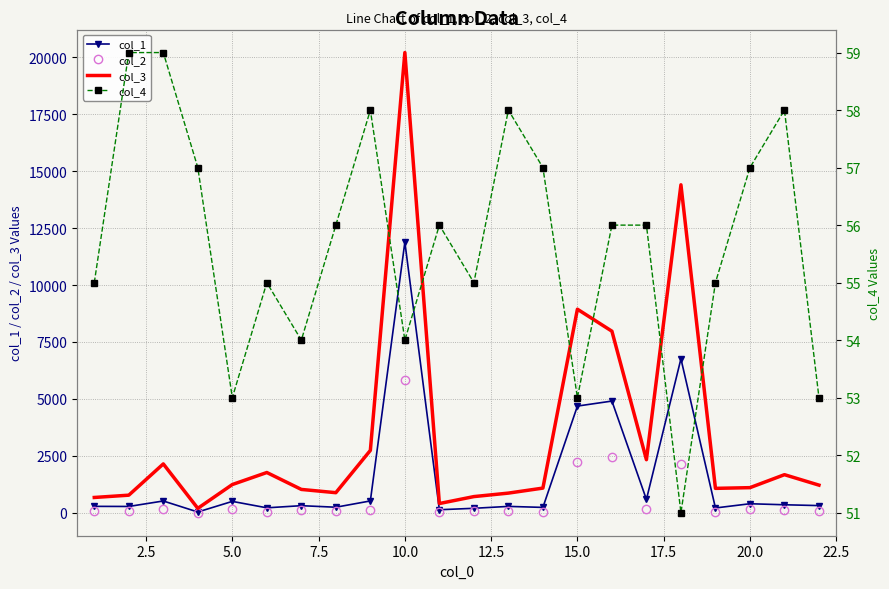

What is the maximum value for col_2?

5845.9